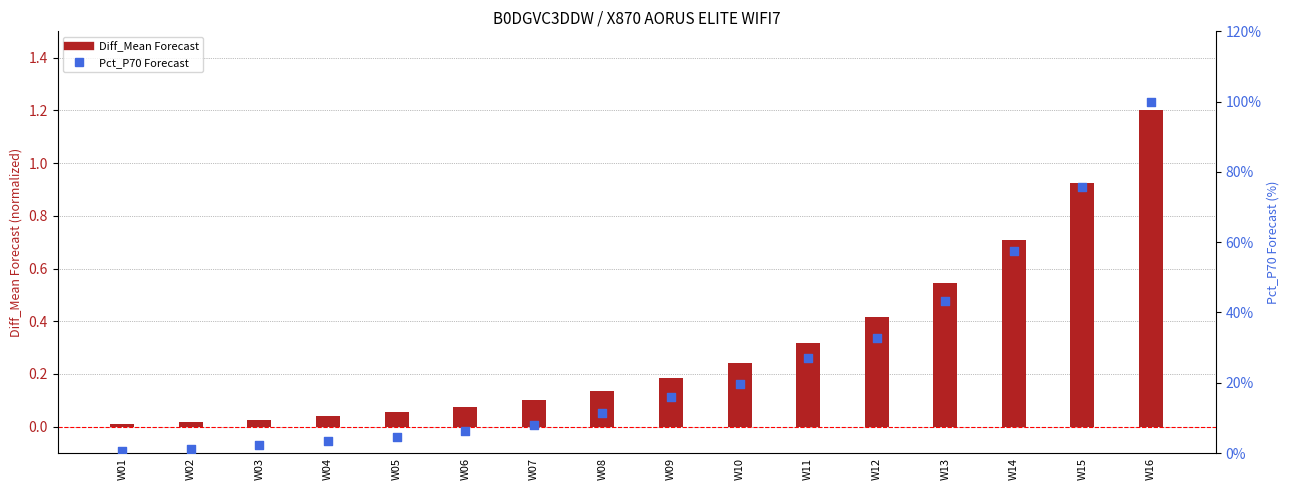

At which category is the sum across all series the highest?

W16